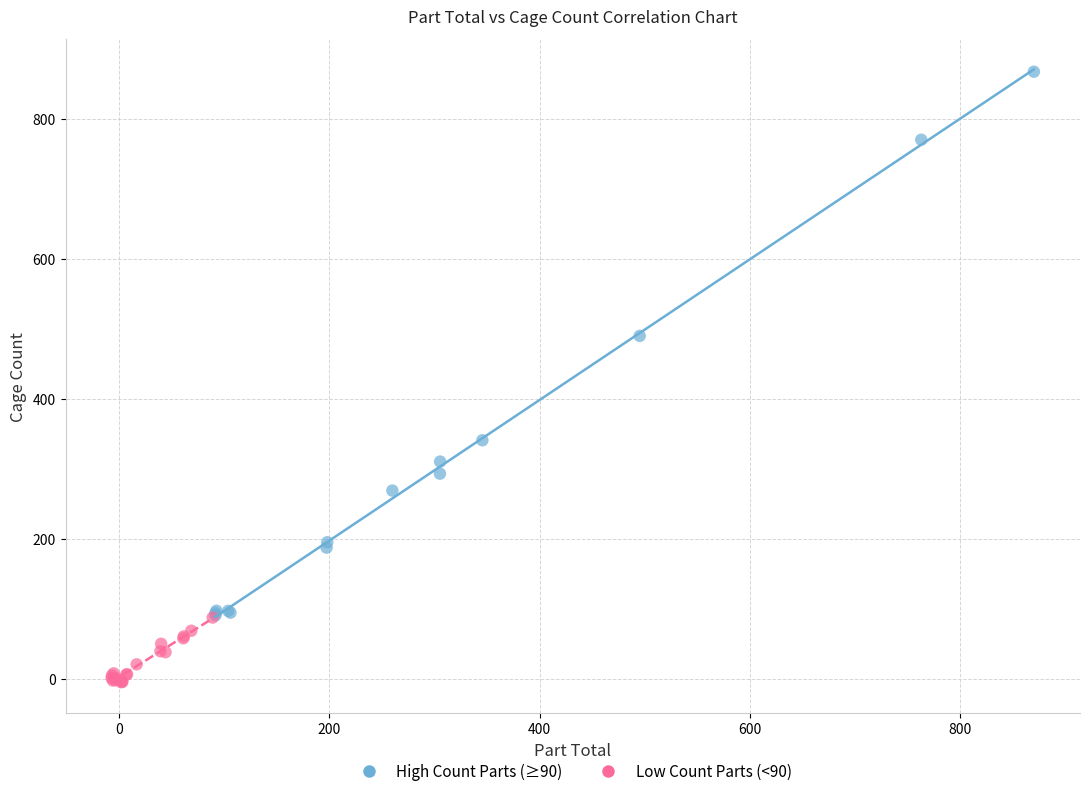

Which series has the widest spread of Y values?

High Count Parts (≥90)